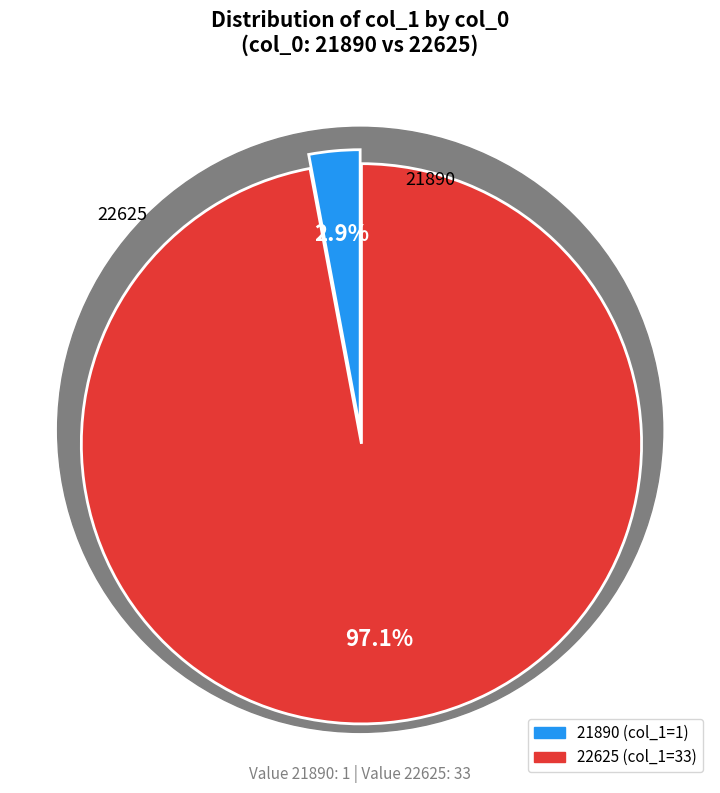

Rank the categories by value from lowest to highest.

21890, 22625